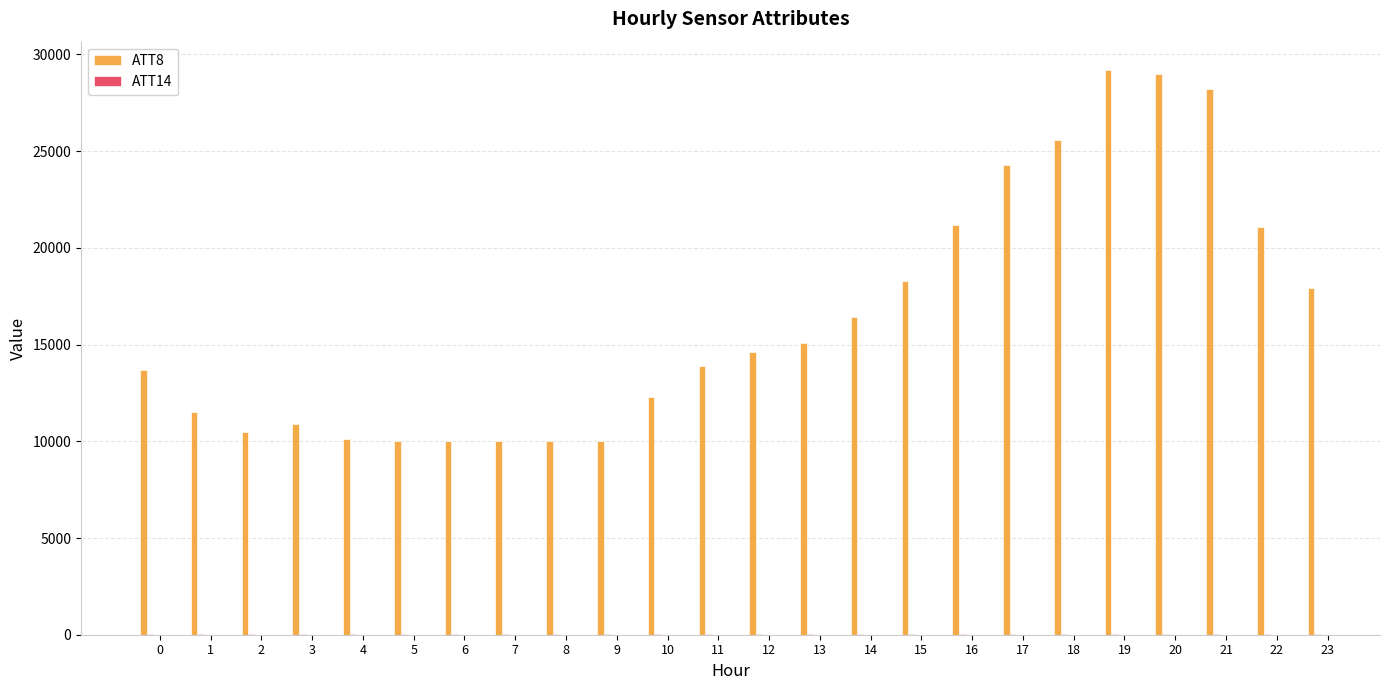

What is the highest value of the ATT8 series?

29200.0